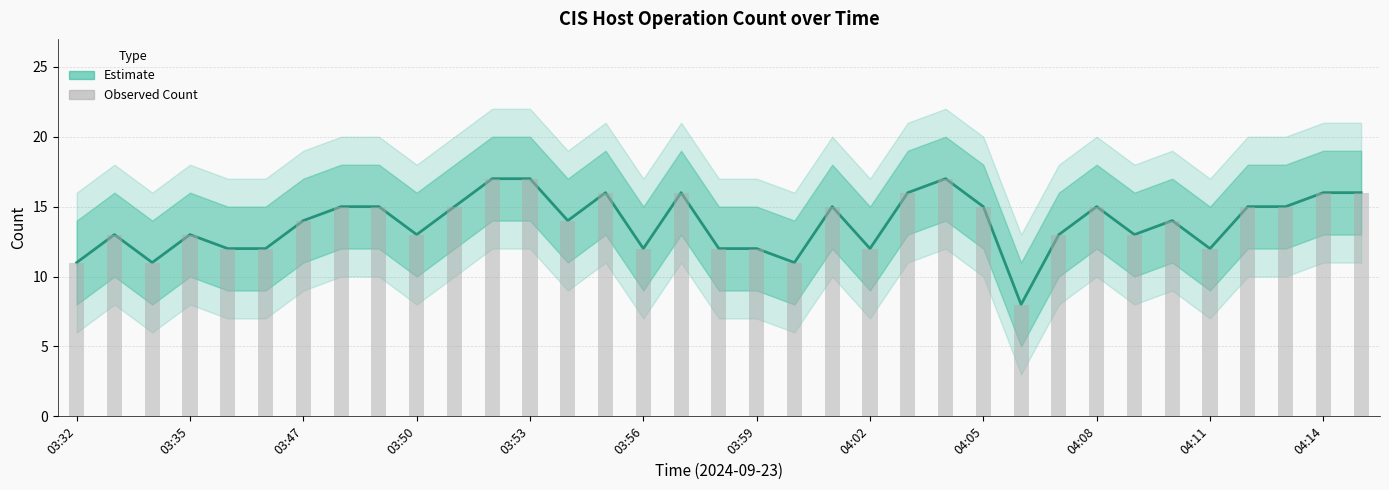

True or false: Observed Count has a value of 7 at 04:11.

False